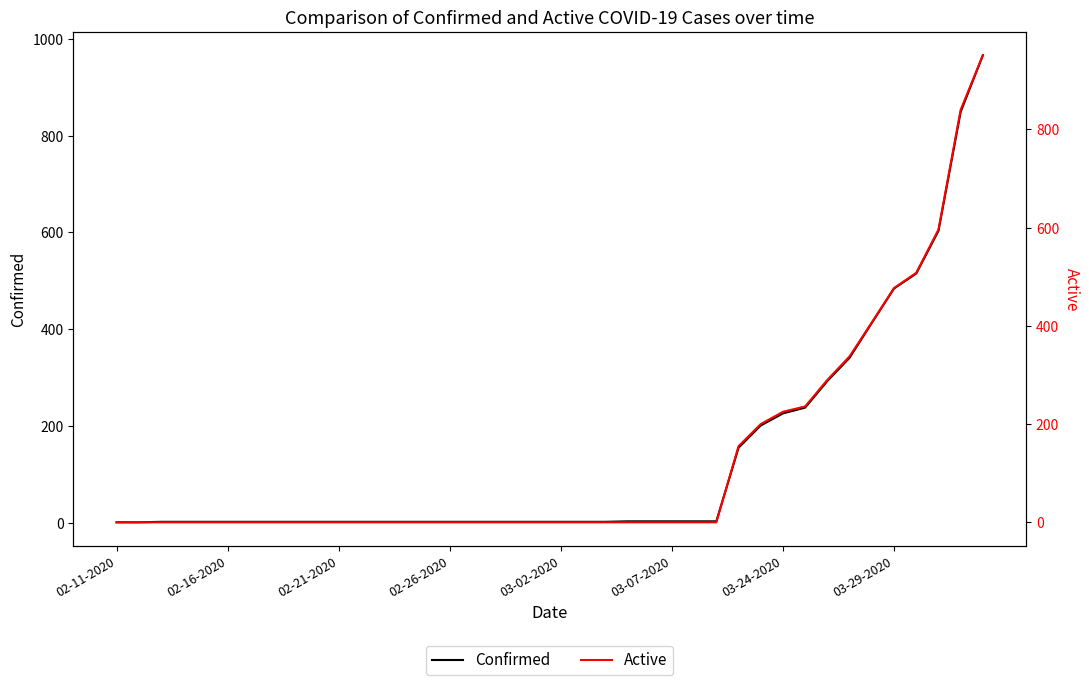

Is it true that Active equals 387 at 03-24-2020?

False